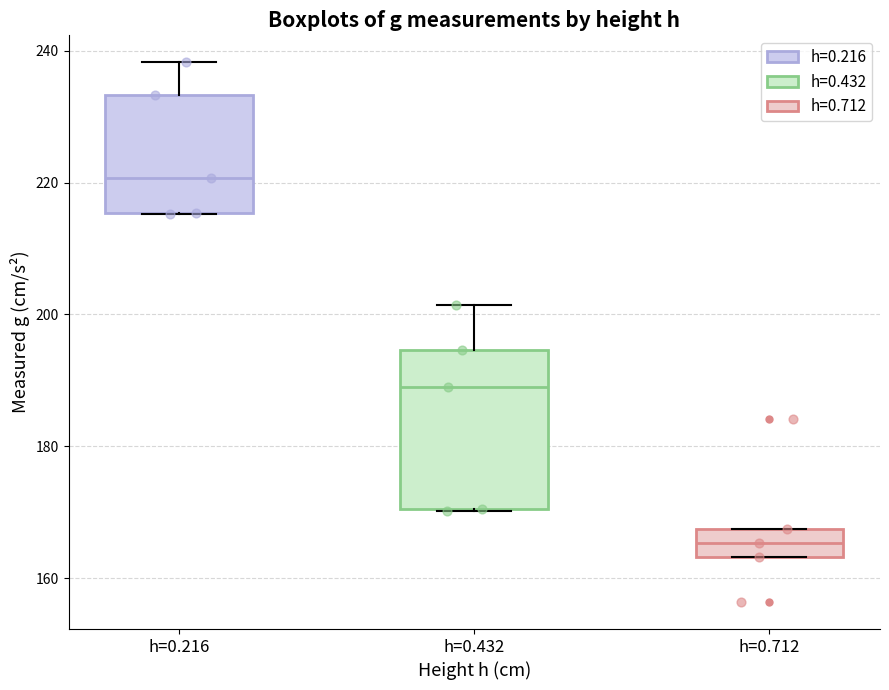

Where is the upper edge of the box for h=0.432 on the y-axis? The values are not printed on the chart, so give them approximately, as read against the axis.

194